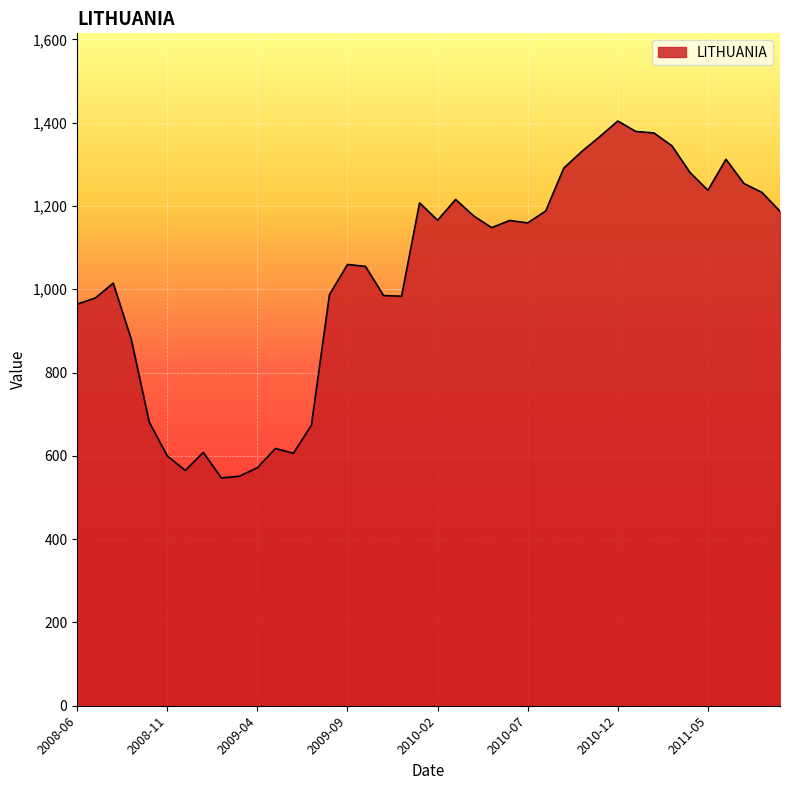

Count the number of values greater than 1159.

20